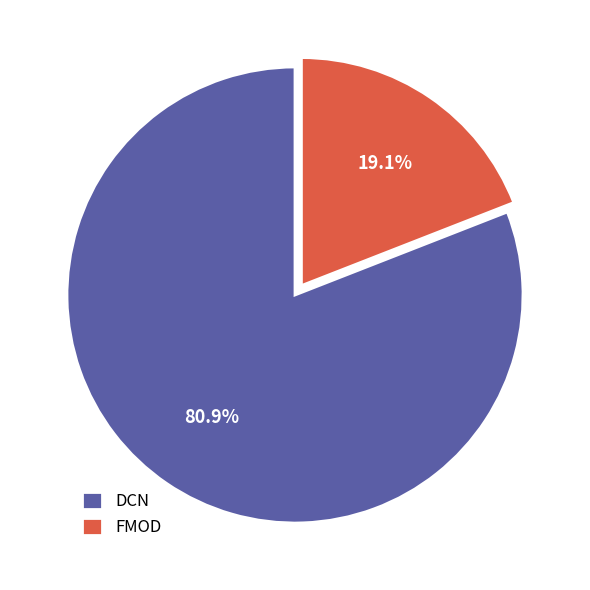

How many slices are in this pie chart?

2